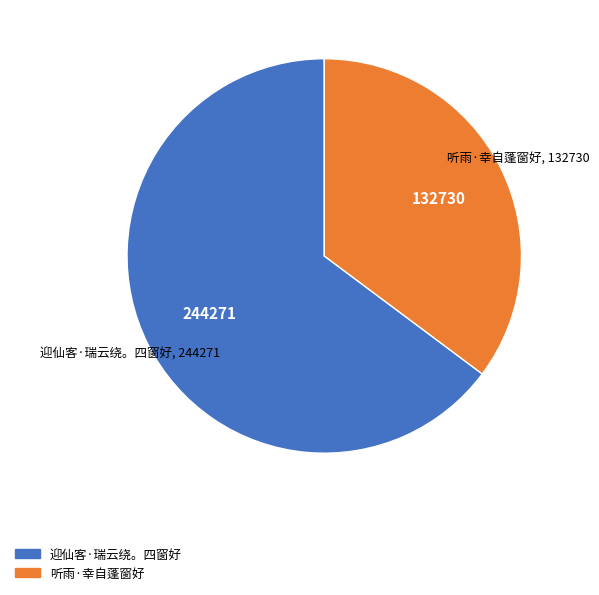

True or false: 迎仙客·瑞云绕。四窗好 accounts for 65% of the total.

True